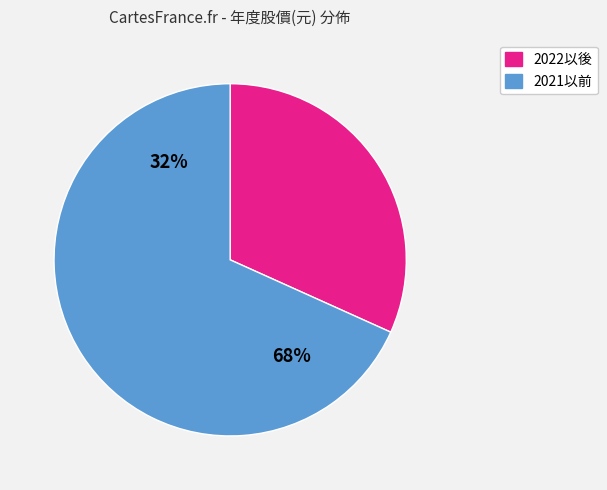

Is 2024 the majority of the pie?

No